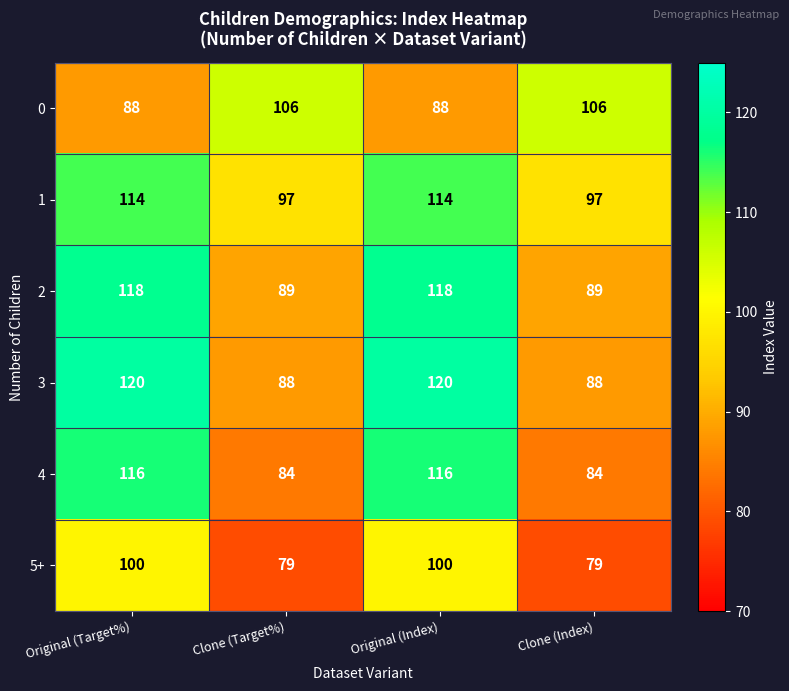

What is the spread (max minus min) of values at Clone (Target%)?

27